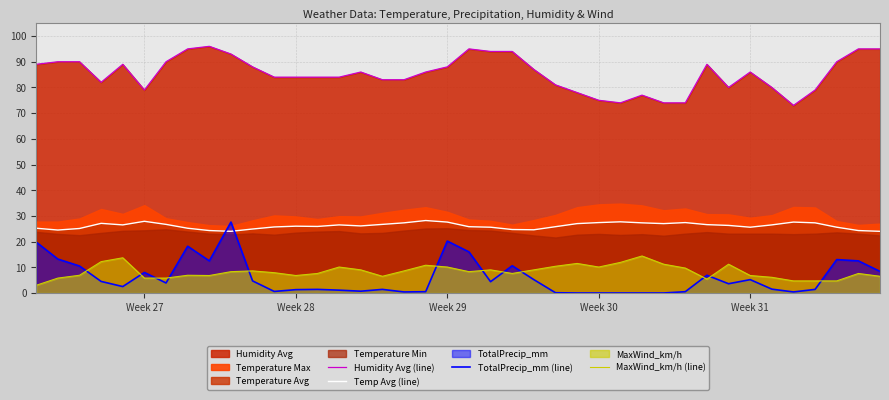

What is the highest value of the MaxWind_km/h (line) series?

14.4